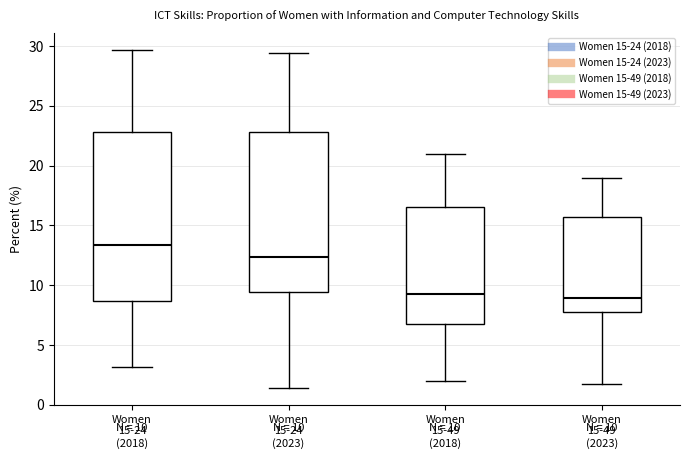

Which box has the highest median line?

Women 15-24 (2018)